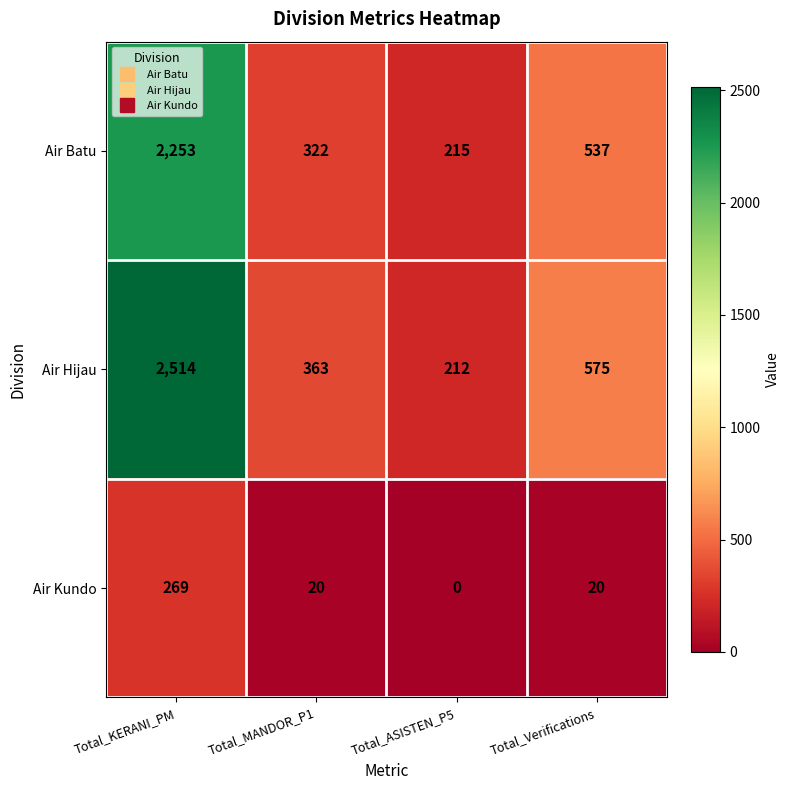

What is the total value across all series at Total_Verifications?

1132